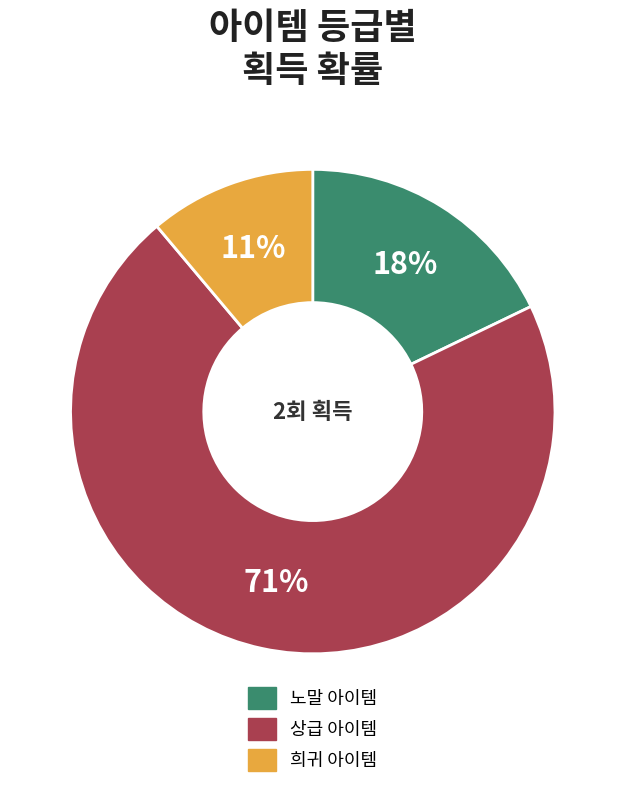

Is there a majority slice in this chart?

Yes